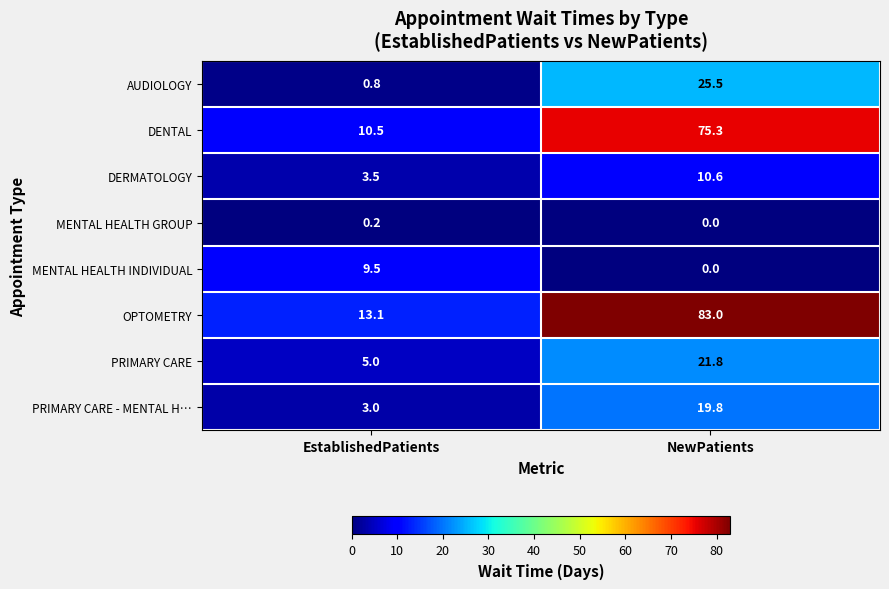

What value does the OPTOMETRY series have at NewPatients?

83.0